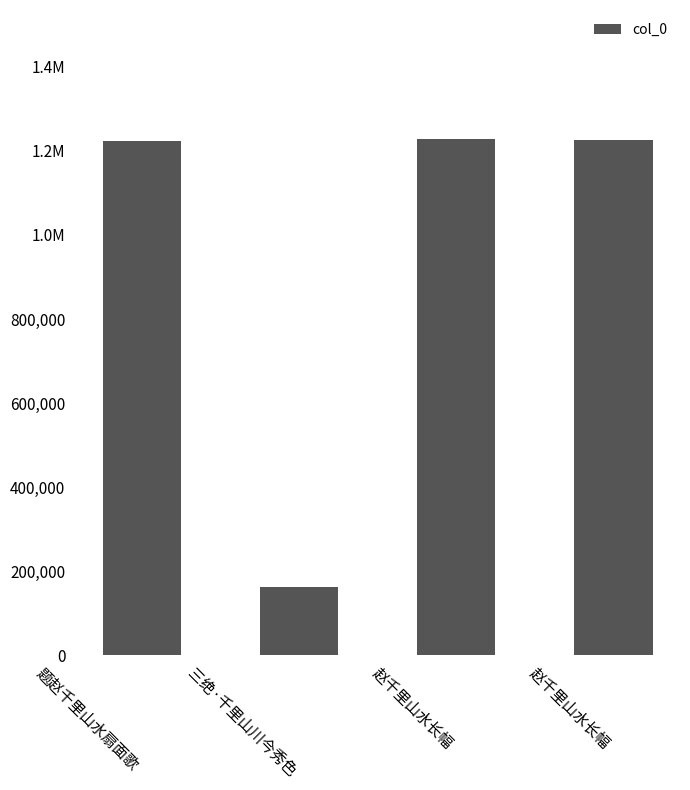

Which has a higher value, 赵千里山水长幅 or 赵千里山水长幅?

赵千里山水长幅